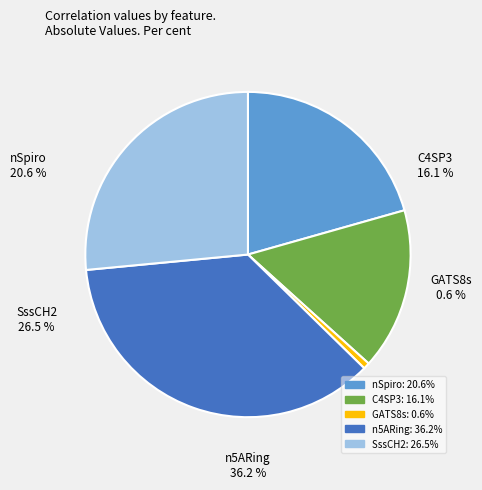

Do nSpiro and SssCH2 together represent more than half of the pie?

No